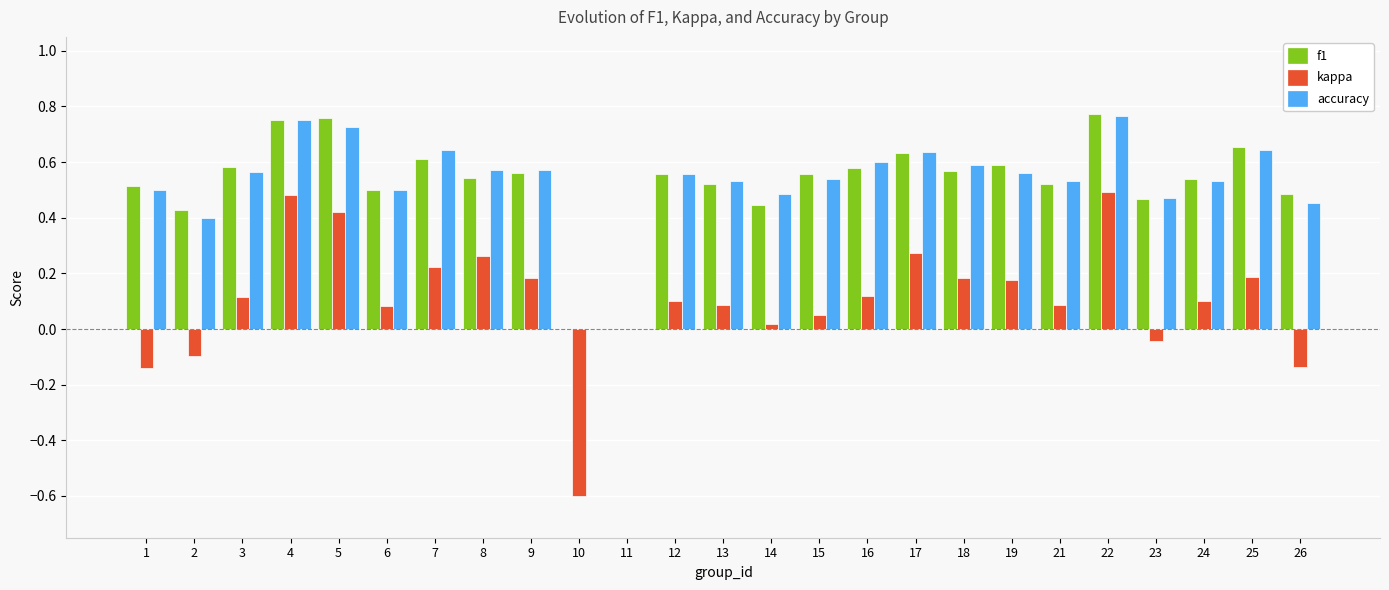

How many distinct data groups are displayed?

3